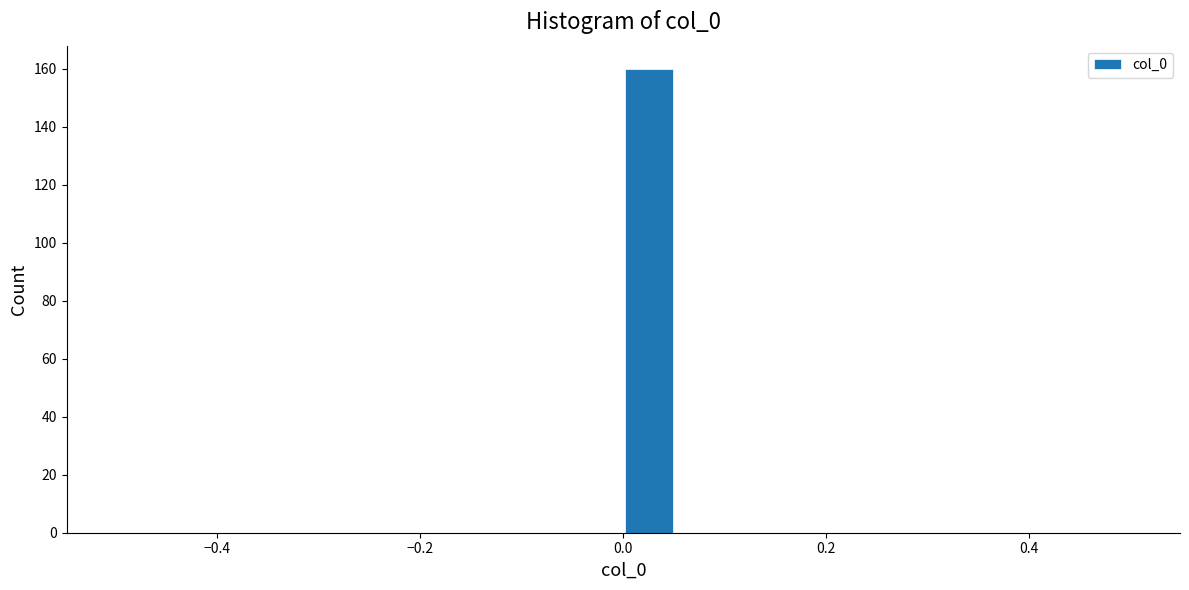

Read against the x-axis, roughly where is the centre of the tallest bar?

0.02